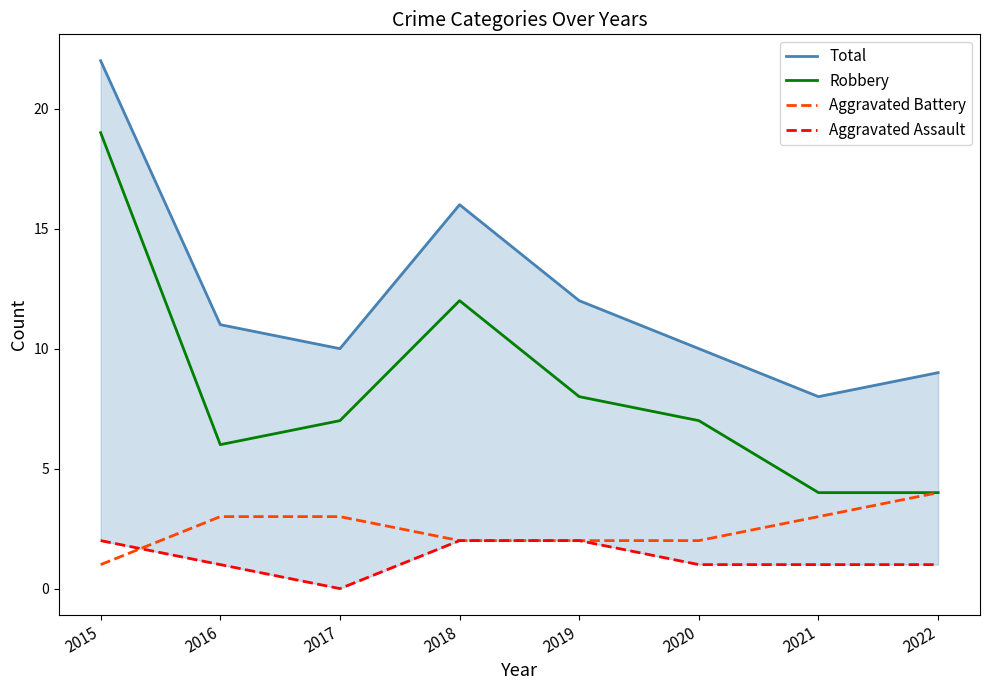

Rank the categories by Aggravated Assault value from highest to lowest.

2015, 2018, 2019, 2016, 2020, 2021, 2022, 2017